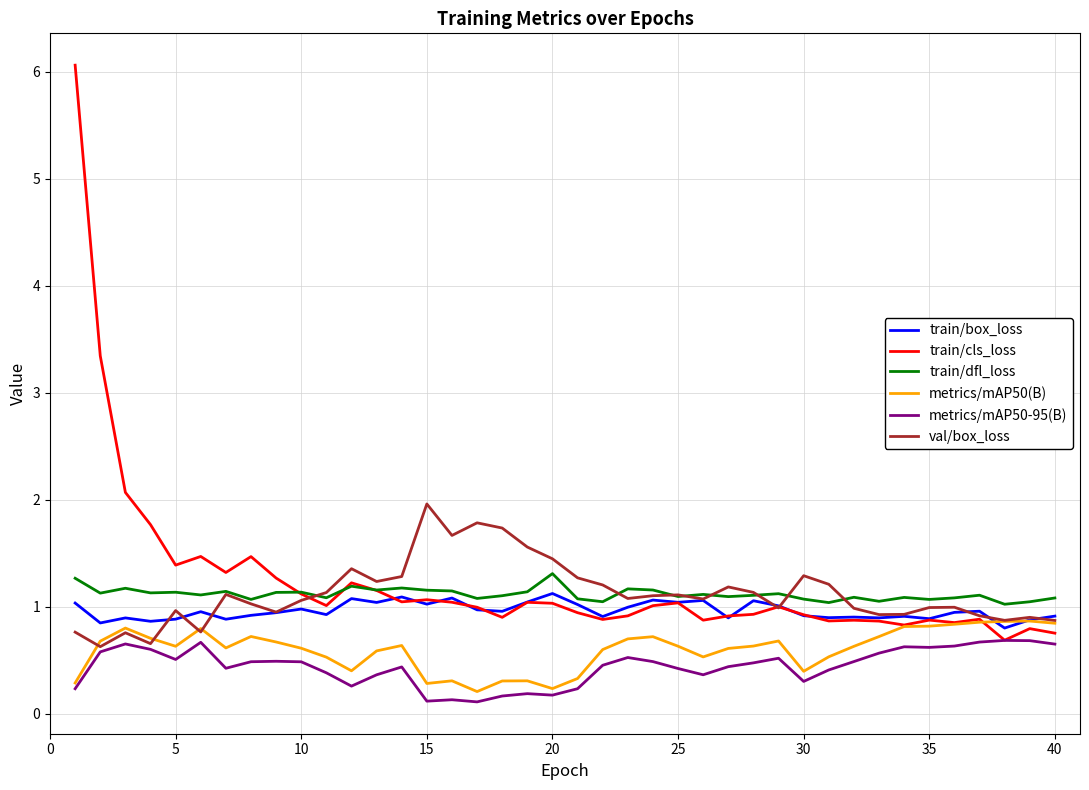

True or false: train/cls_loss has more than 0 interior local peaks.

True